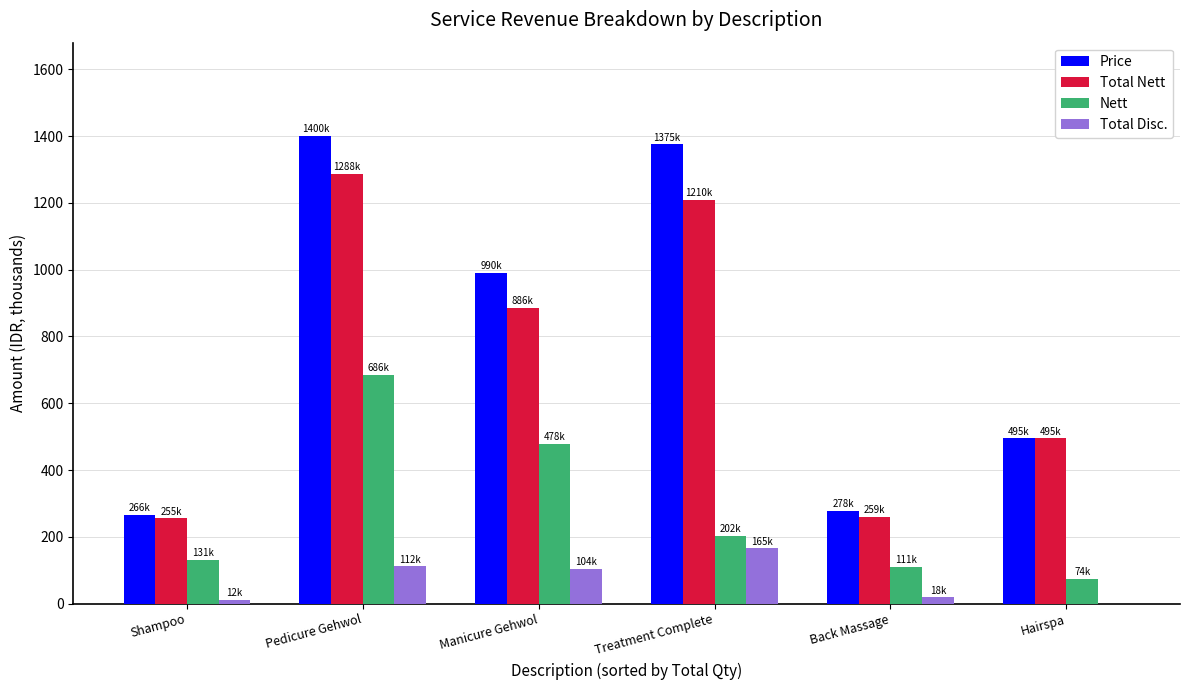

What is the sum of all Total Disc. values?

411.7